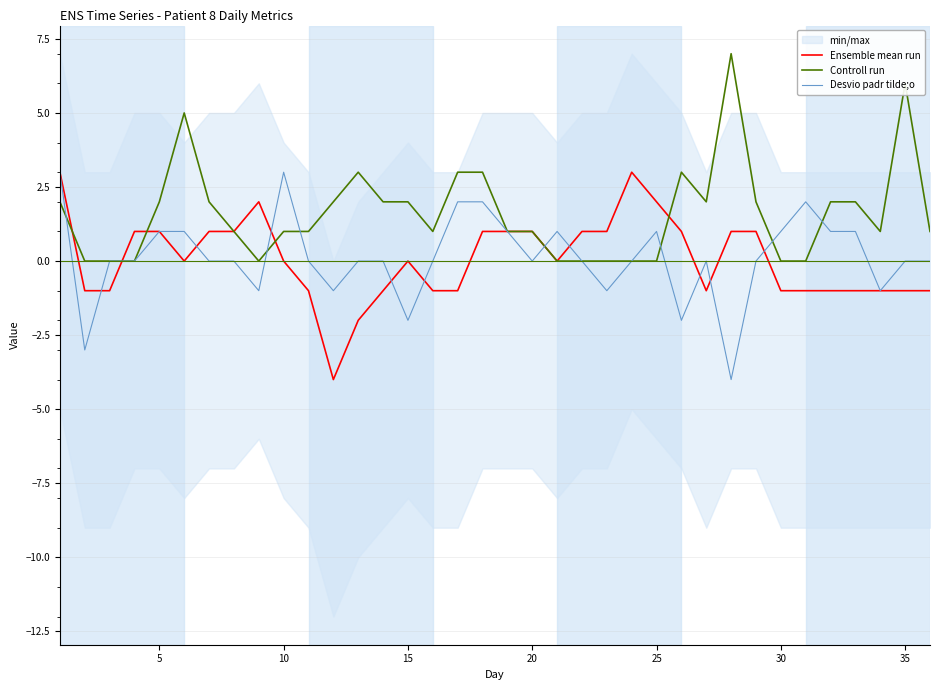

What is the minimum value for Ensemble mean run?

-4